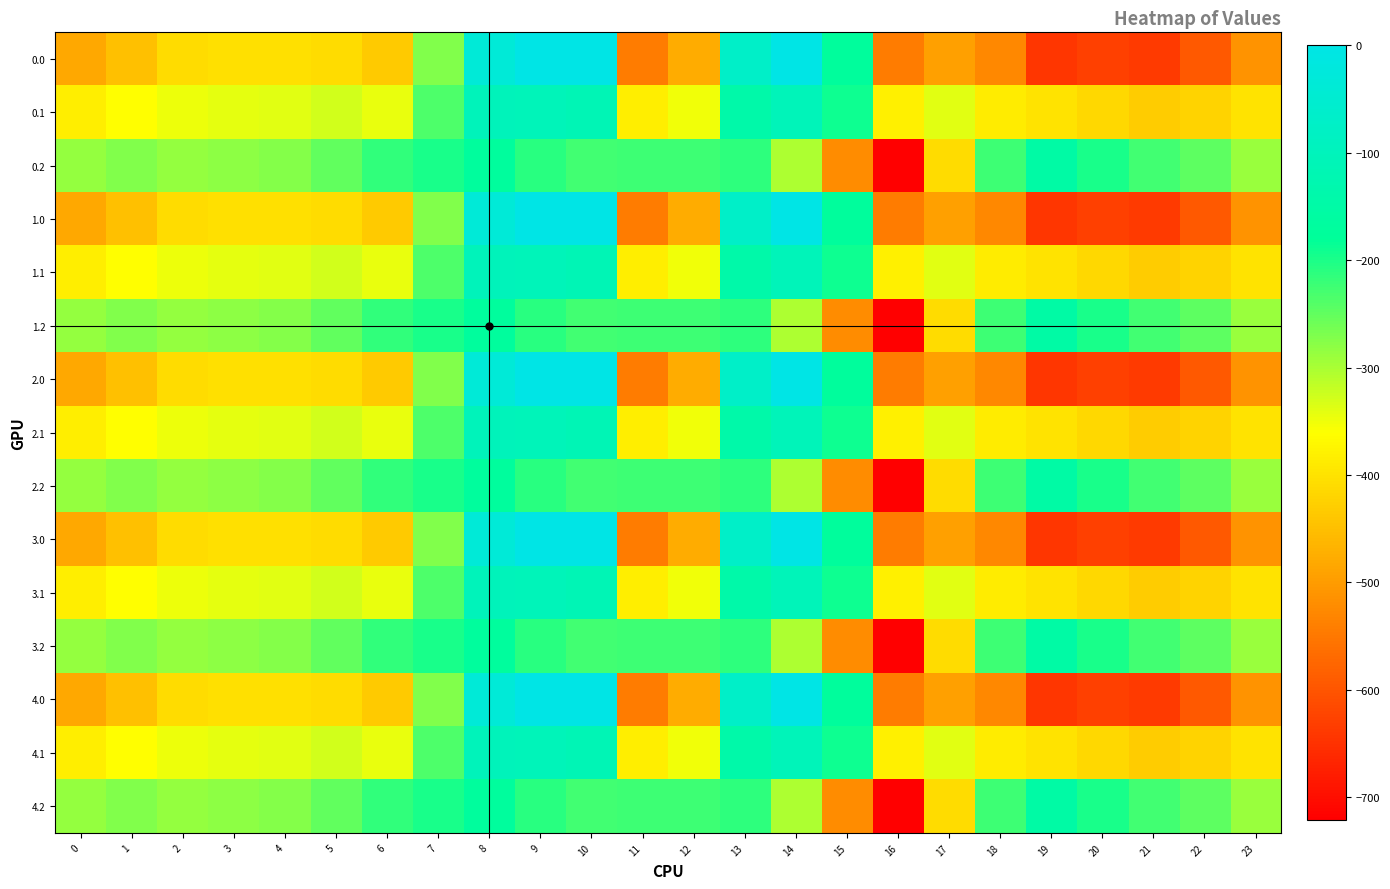

How many series are shown in this chart?

15